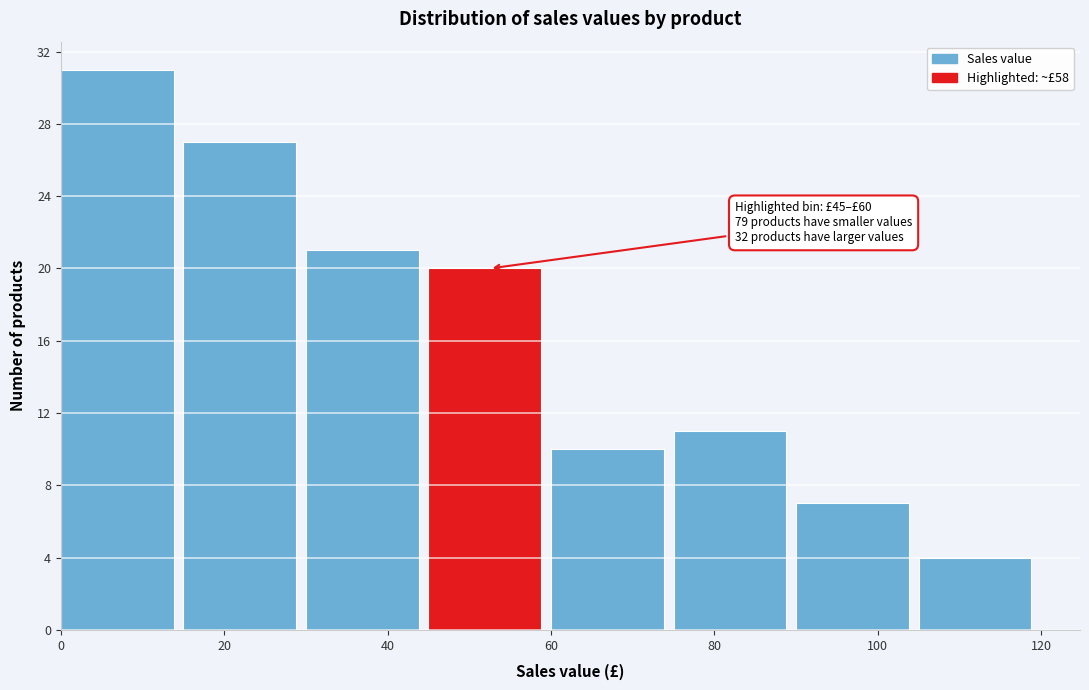

Over which range of the x-axis is the bar tallest?

0 to 15